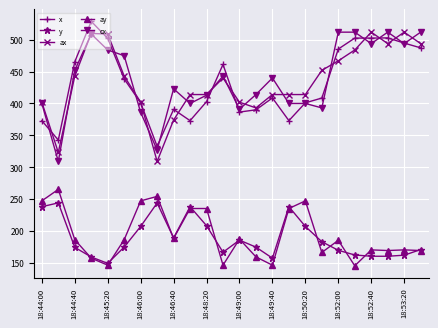

True or false: ay has more than 0 points higher than both neighbors.

True